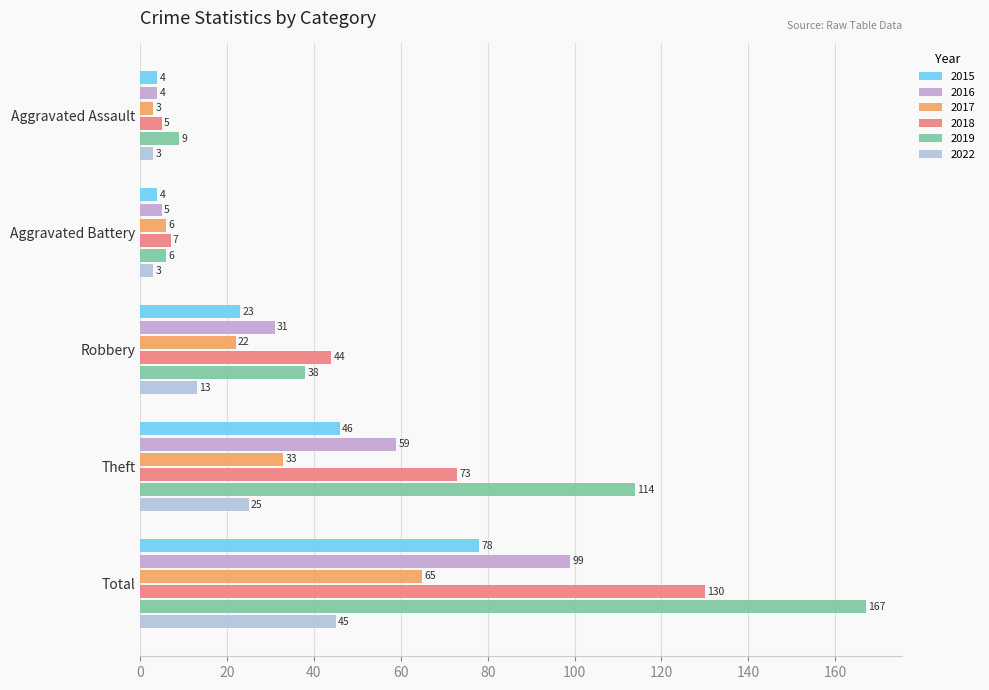

What is the sum of the 2022 values at Total and Aggravated Assault?

48